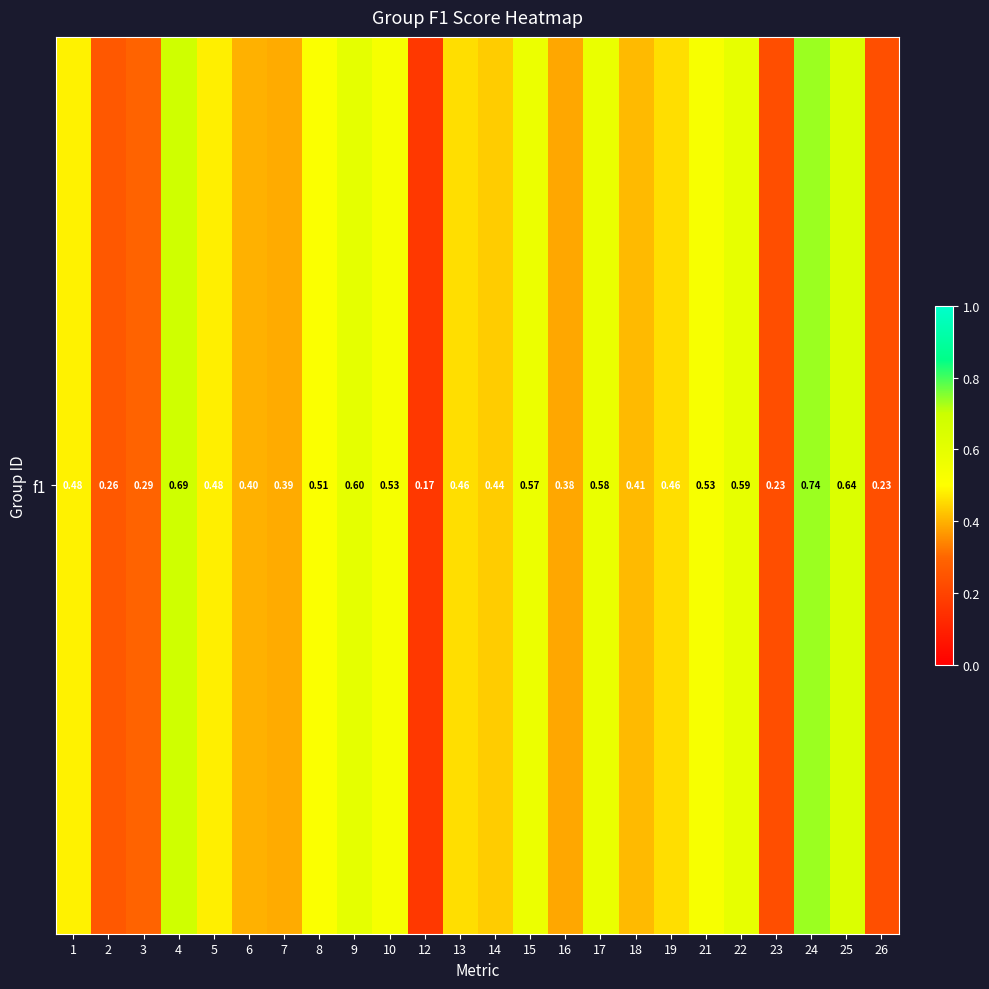

What is the change in value from 1 to 9?

+0.1